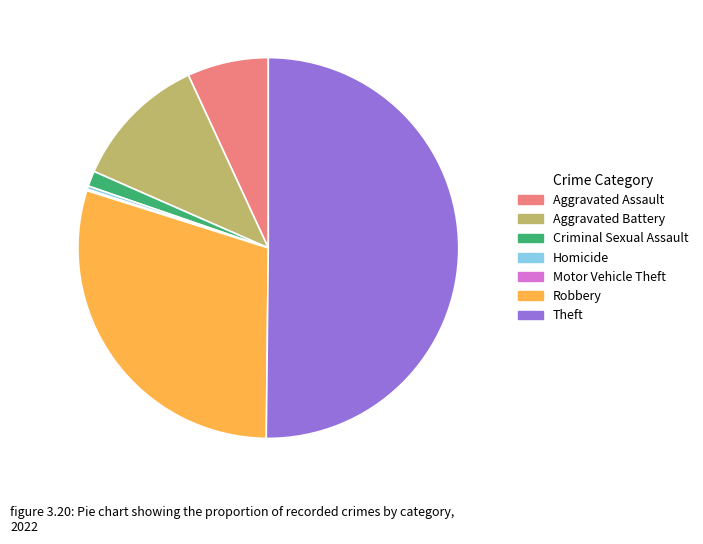

What is the largest slice in the pie chart?

Theft